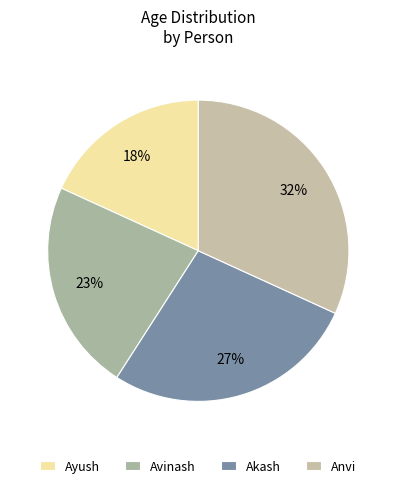

How many slices are in this pie chart?

4